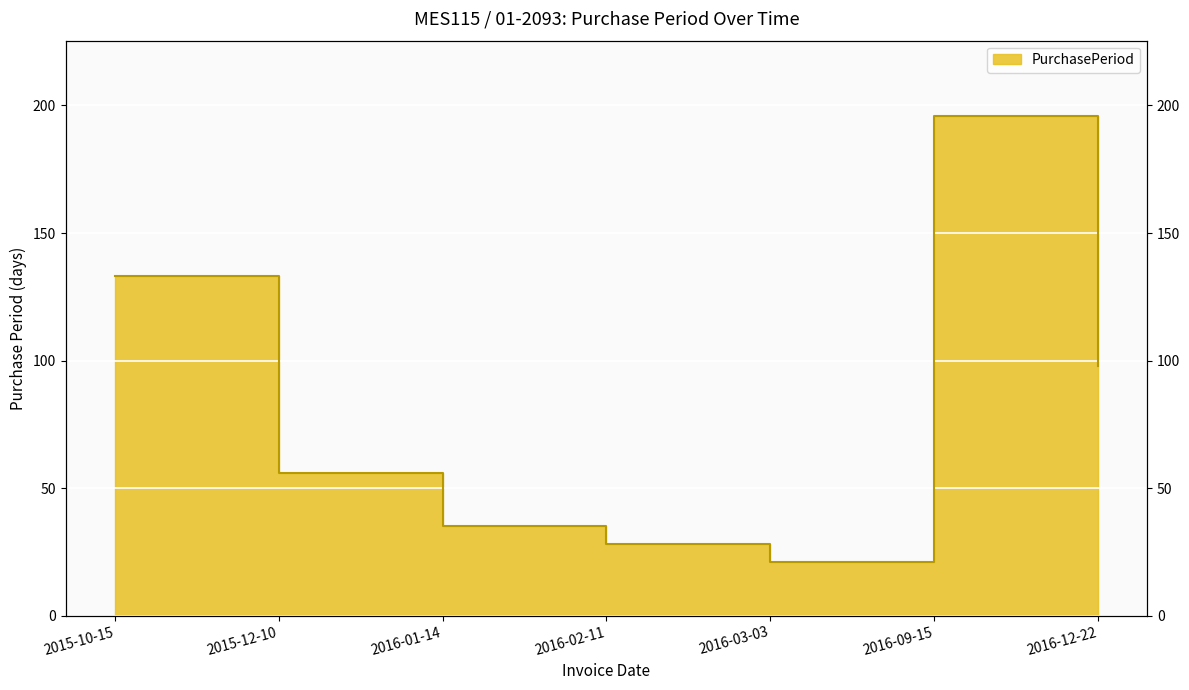

Reading left to right, what are all the values shown in this chart?

2015-10-15=133	2015-12-10=56	2016-01-14=35	2016-02-11=28	2016-03-03=21	2016-09-15=196	2016-12-22=98